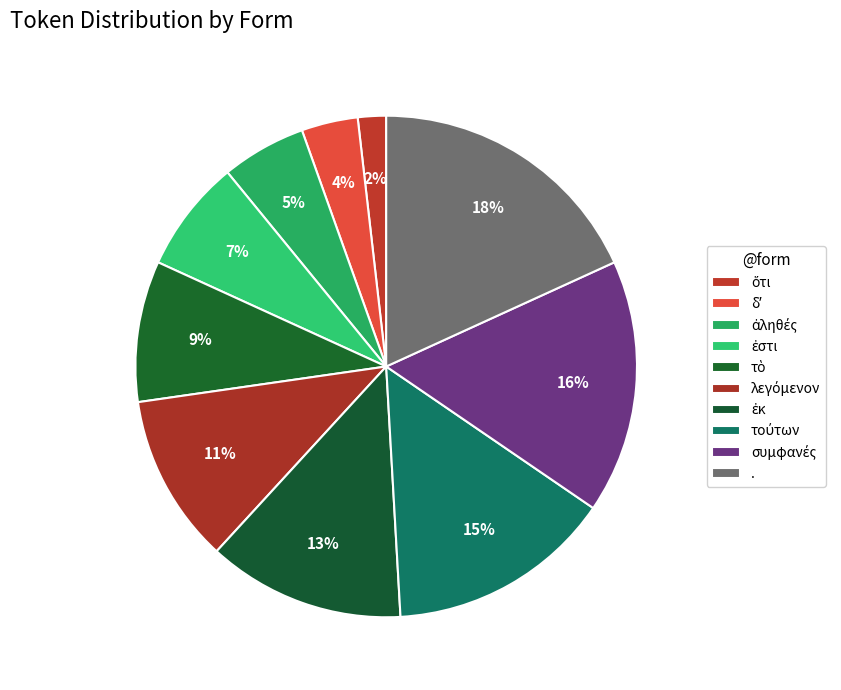

Is it true that δʼ is 1% of the pie?

False